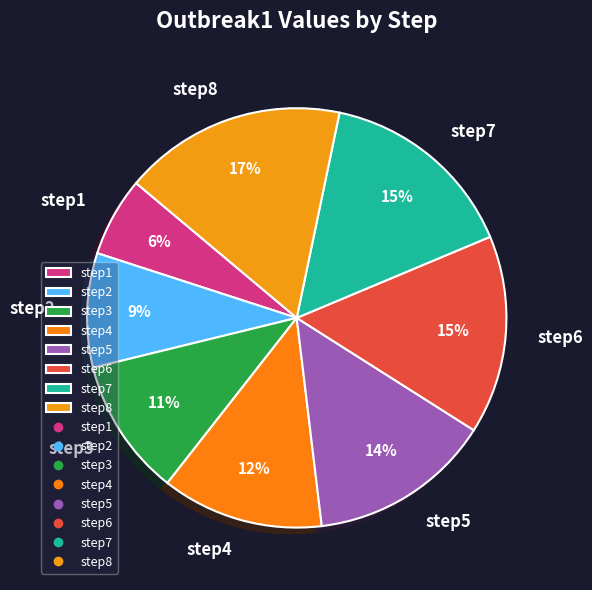

Is it true that step5 is 14% of the pie?

True